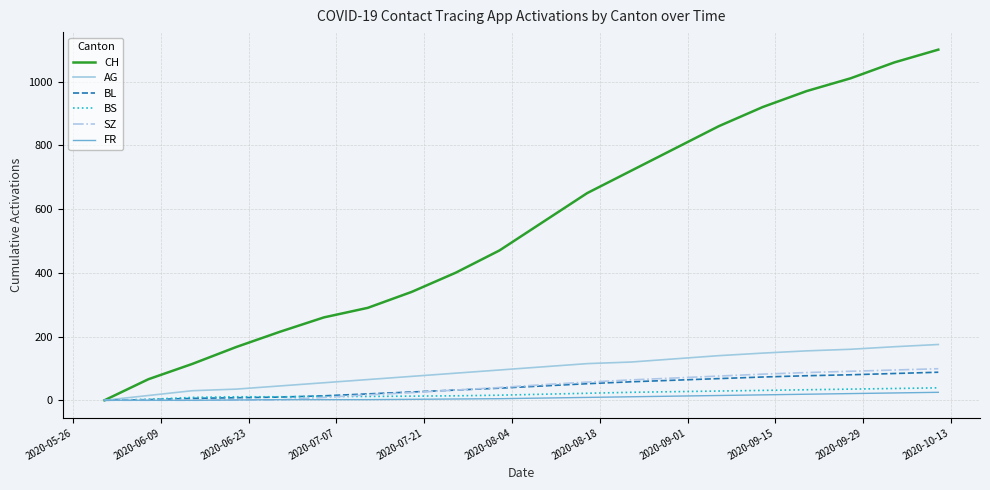

Which series has the largest range (max minus min)?

CH